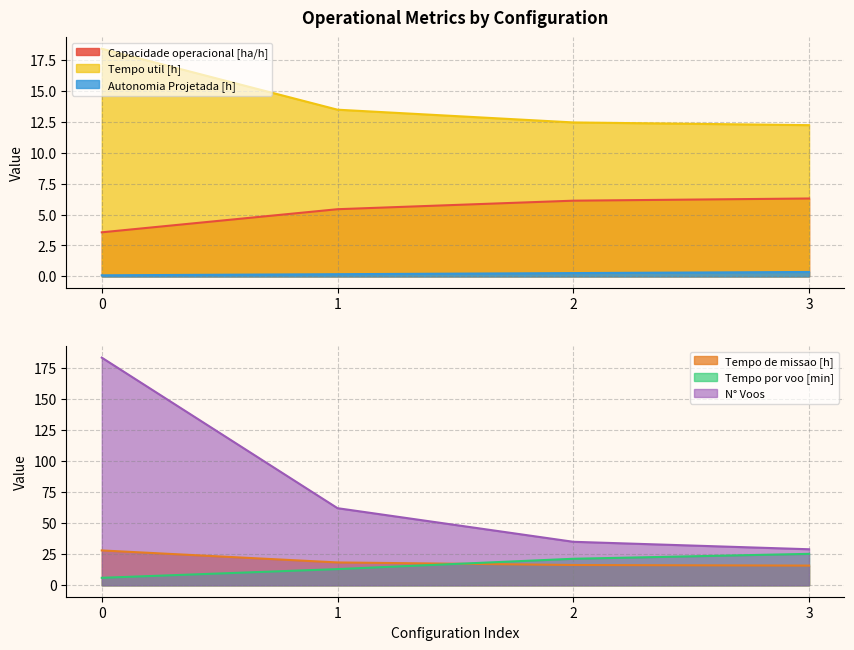

Count the number of categories in the chart.

4